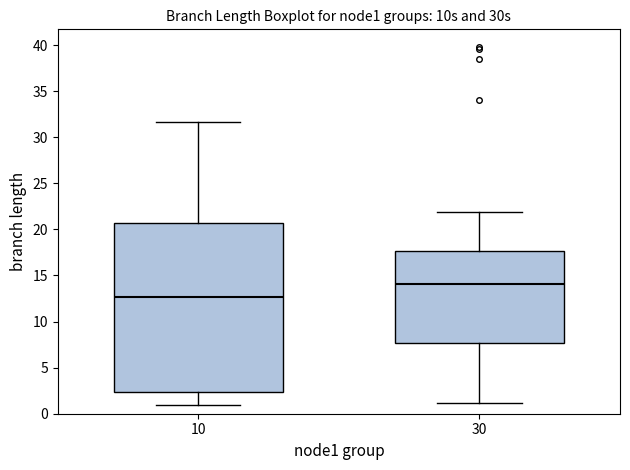

Where does the upper whisker of the box at x = 10 end on the y-axis? The values are not printed on the chart, so give them approximately, as read against the axis.

31.5